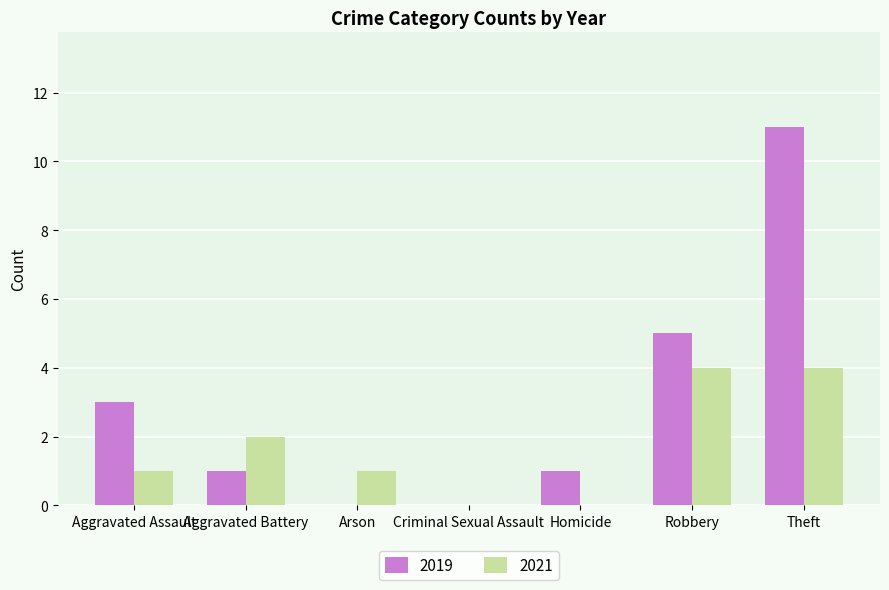

Which series changed the most between Aggravated Battery and Robbery?

2019